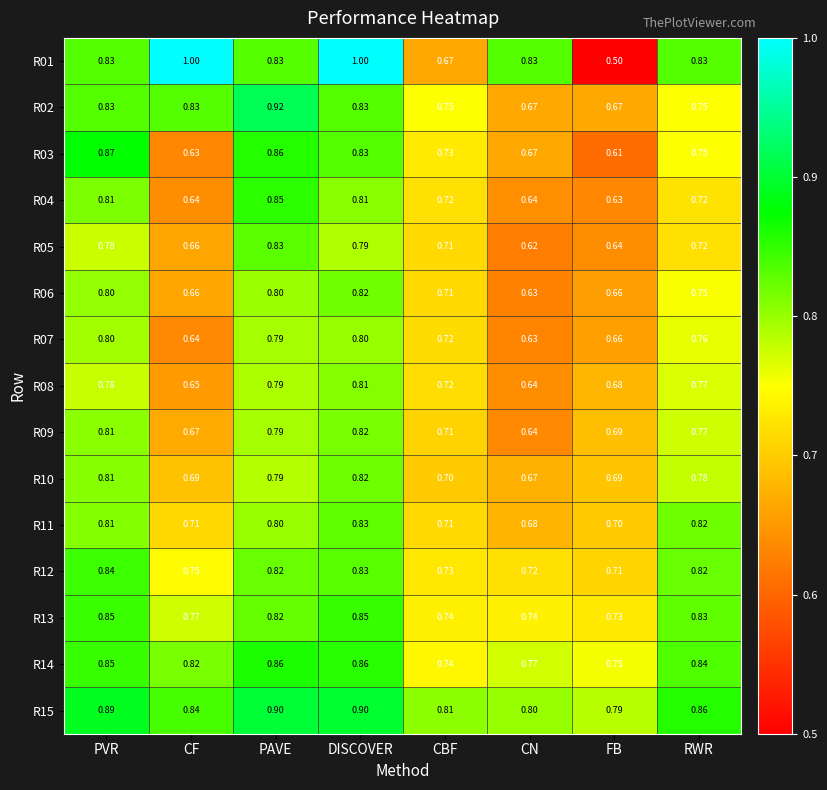

What is the maximum value shown in the chart?

1.0